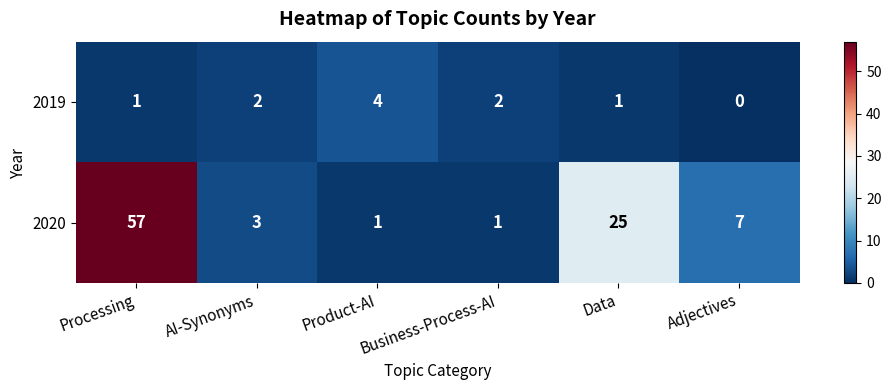

The 2019 series shows -2 at Adjectives. True or false?

False